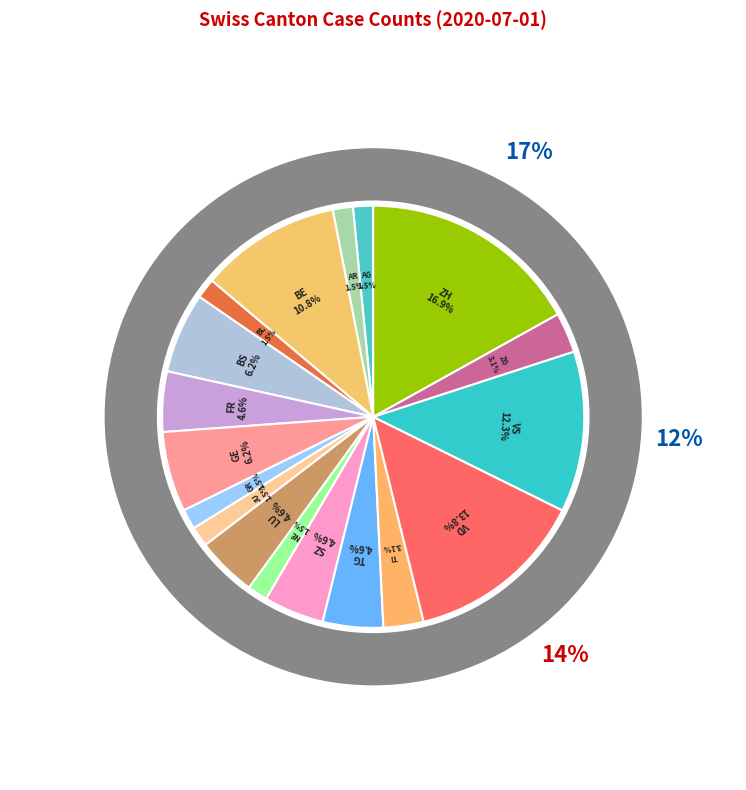

Is it true that NE is 14% of the pie?

False